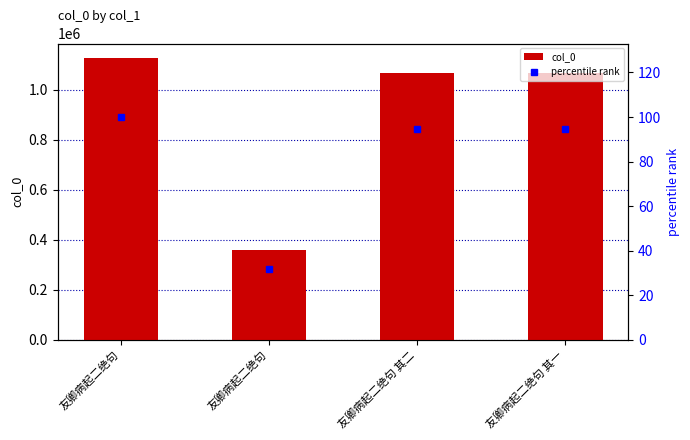

The value of col_0 at 友卿病起二绝句 其一 is 1067027.0. True or false?

True